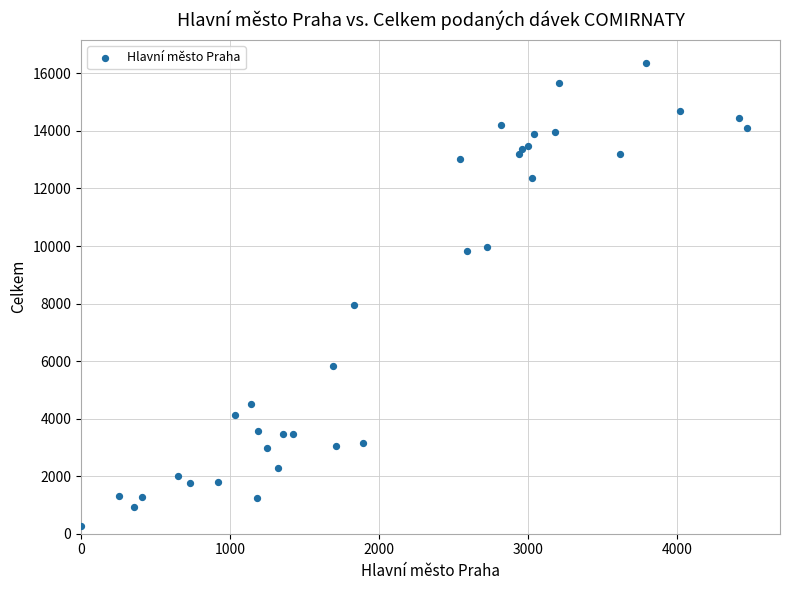

What Y value in the scatter plot is closest to 8311?

7954